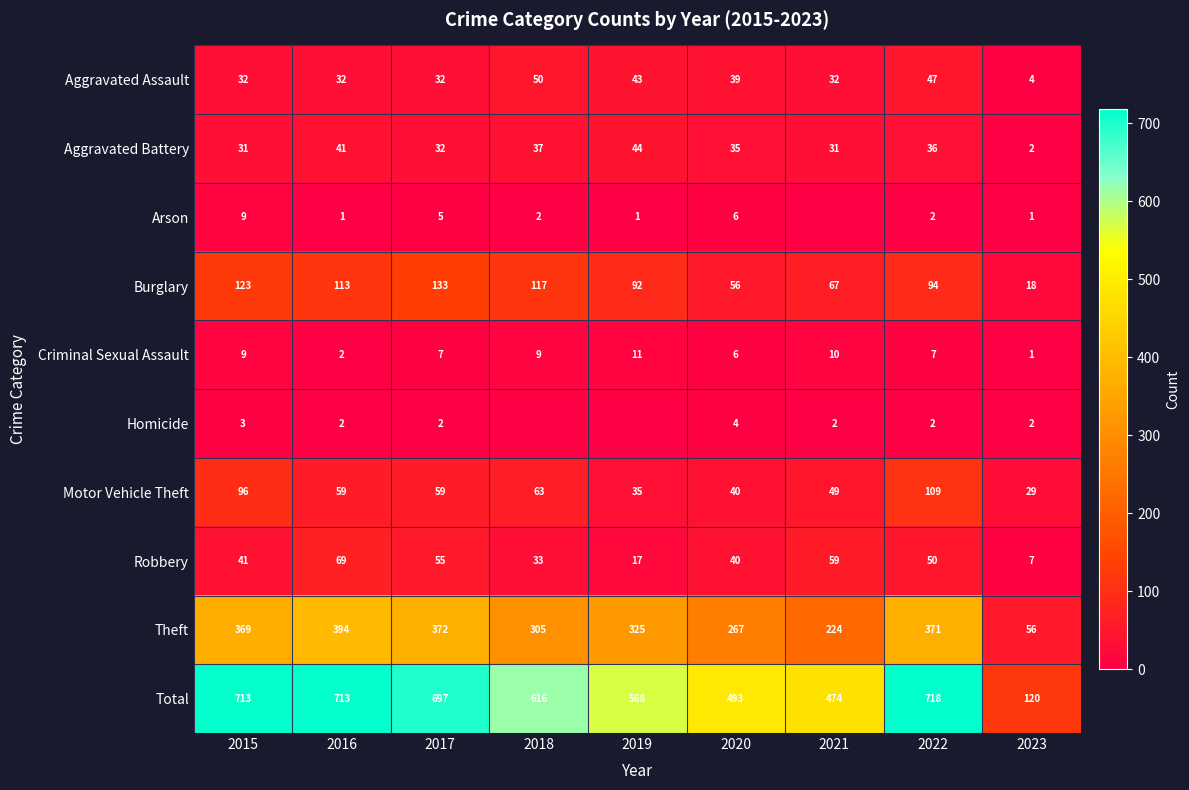

What is the difference between the maximum and minimum values in the Motor Vehicle Theft series?

80